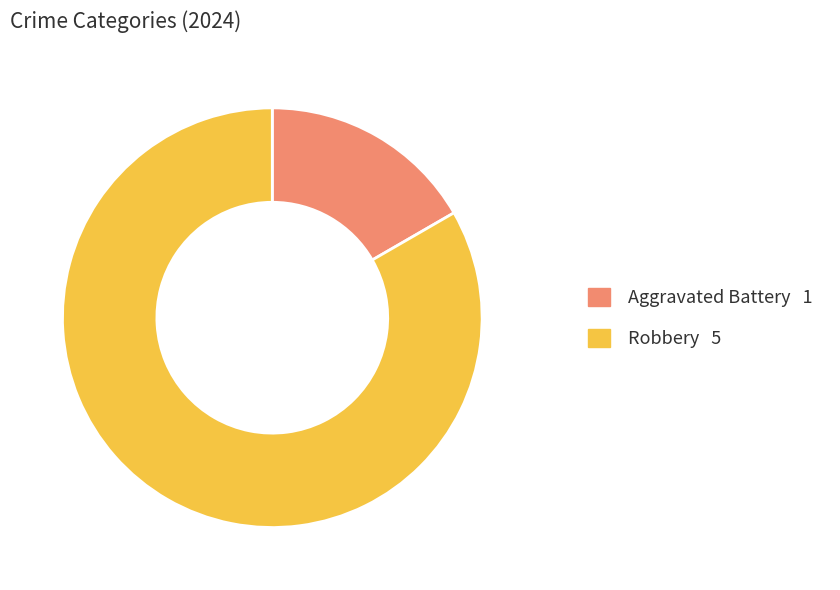

Is there a majority slice in this chart?

Yes